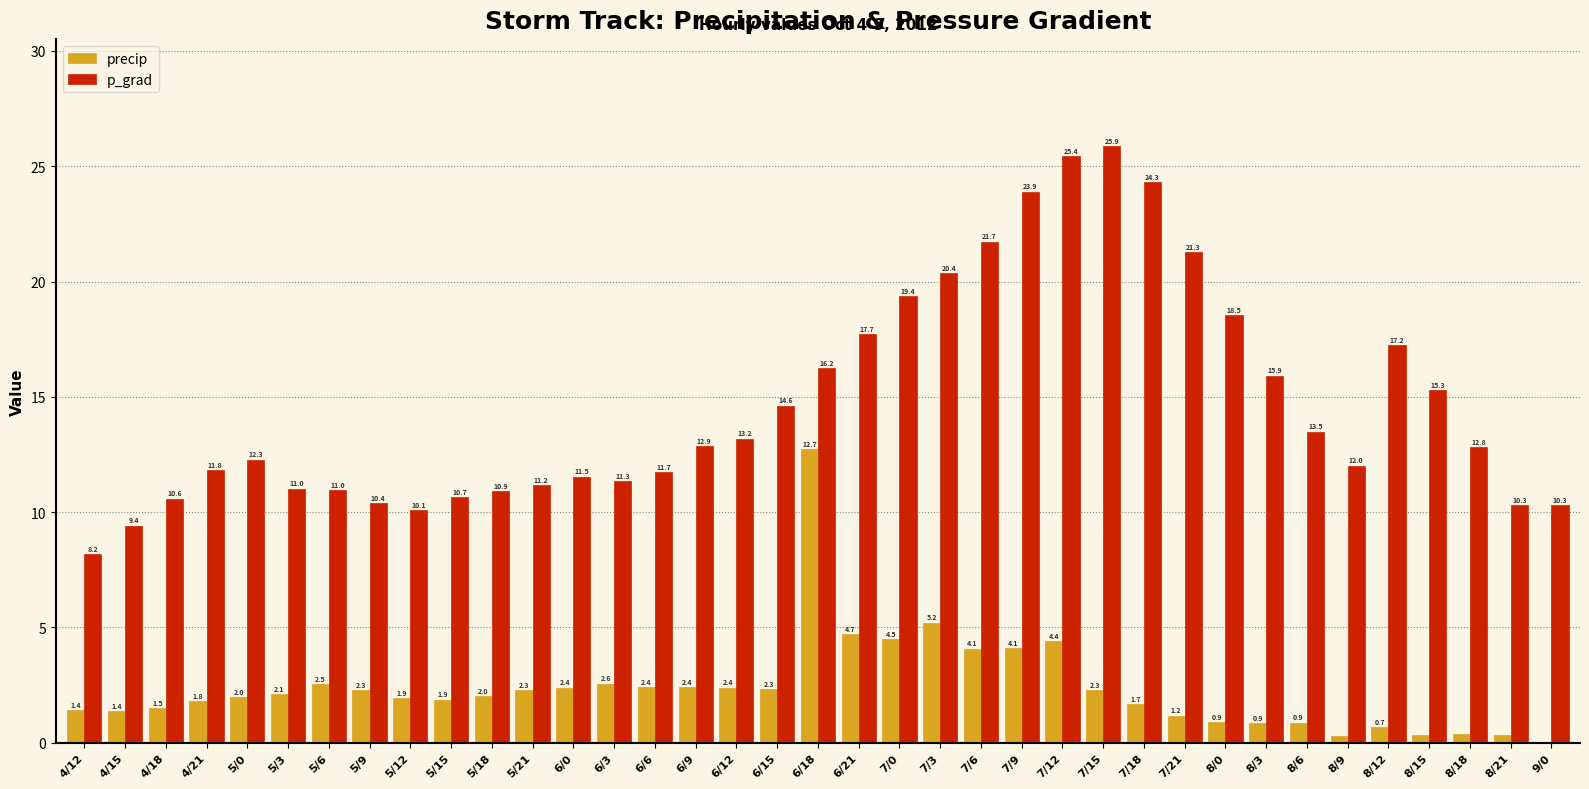

Where does the p_grad series first go above 12?

5/0